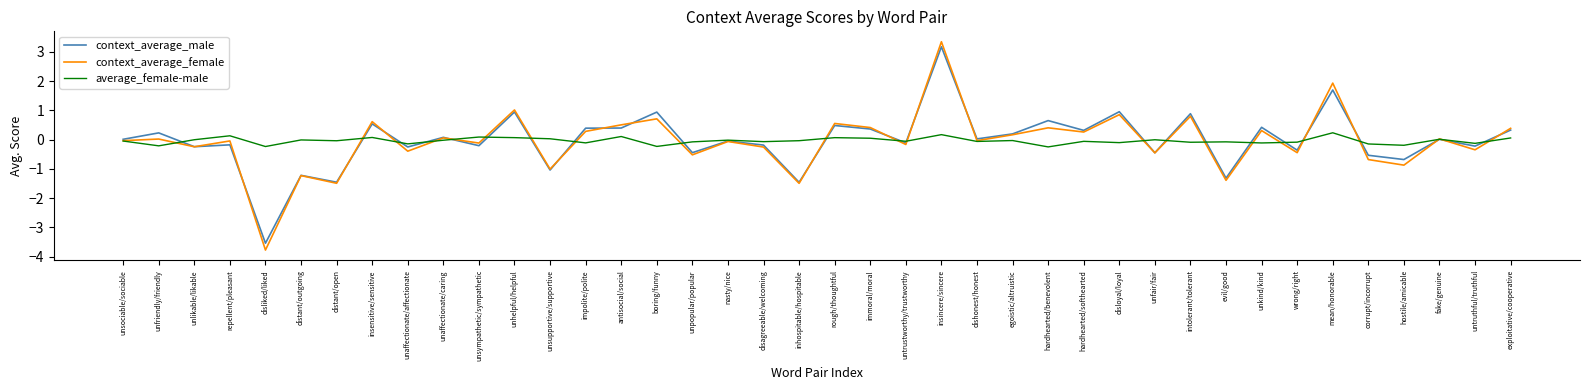

The value of context_average_female at evil/good is -0.4. True or false?

False